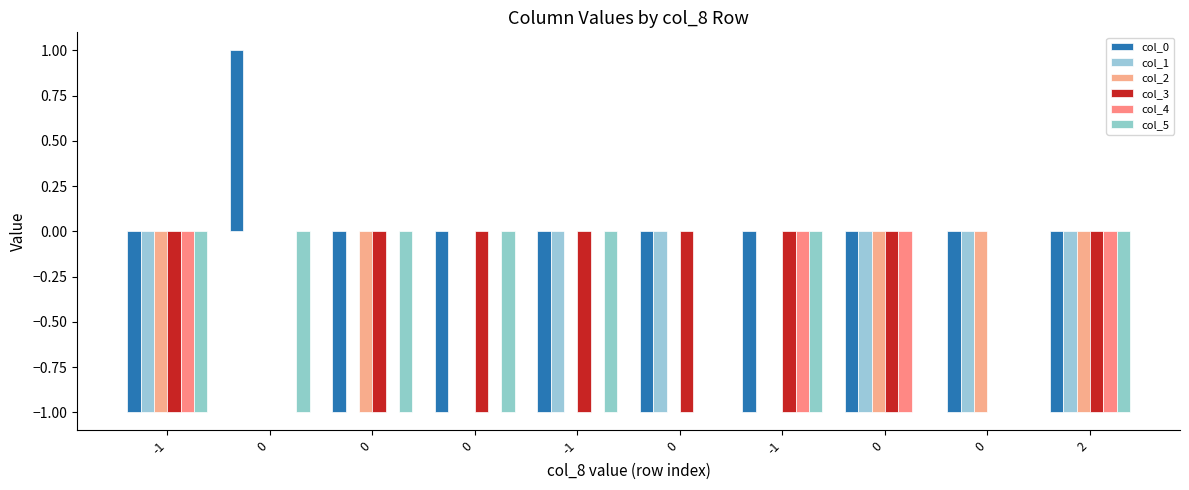

Is the value of col_3 at -1 greater than the value of col_2 at 0?

No